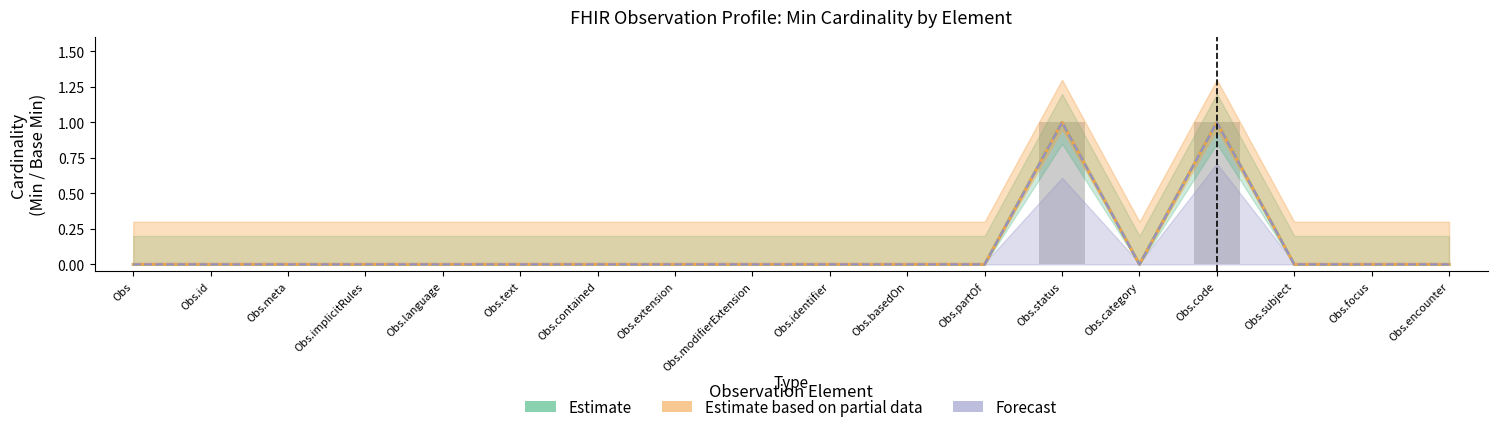

How many bars are there in each group?

3